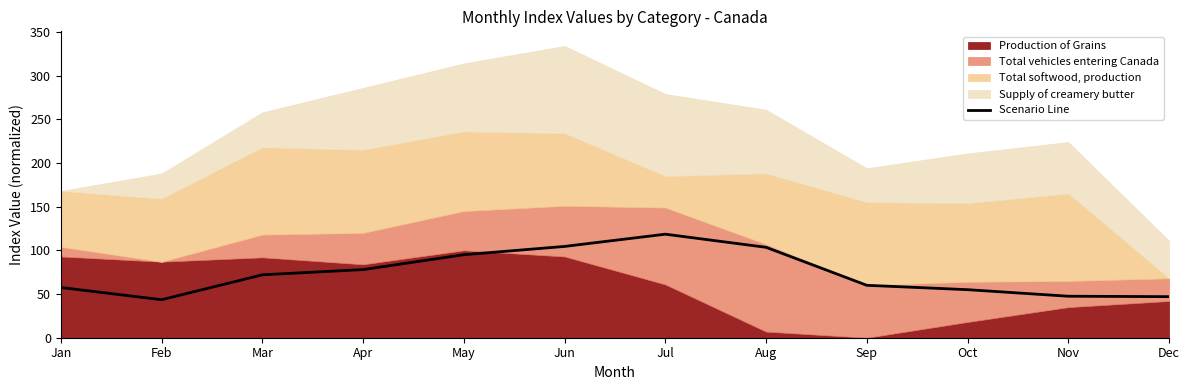

Reading left to right, transcribe all the data shown in this chart.

57.5	43.5	72.0	78.0	95.0	104.5	118.5	103.5	60.0	55.0	47.5	47.0